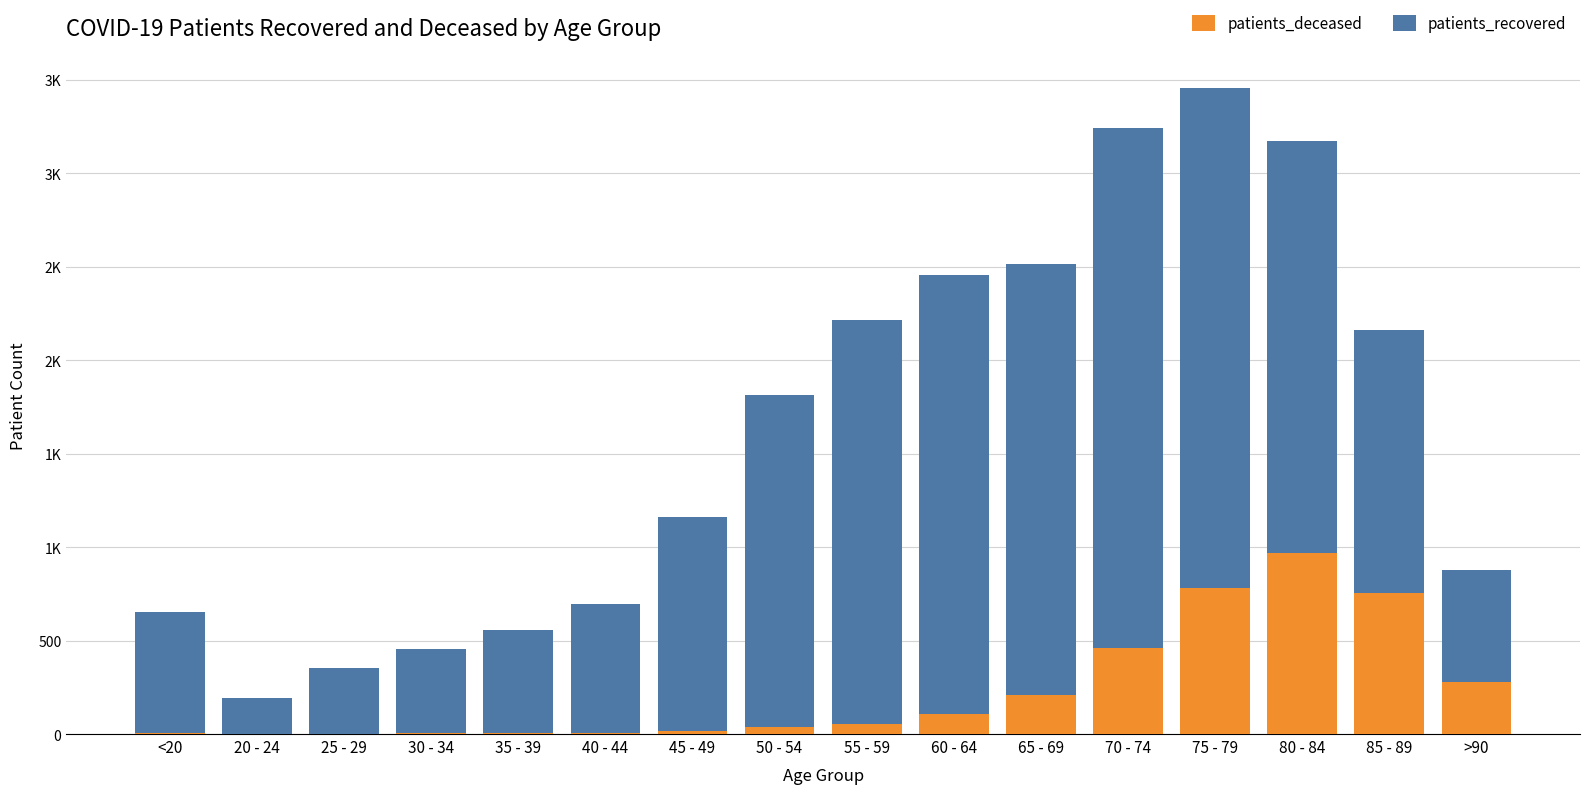

At 75 - 79, list the series in order from smallest to largest.

patients_deceased, patients_recovered